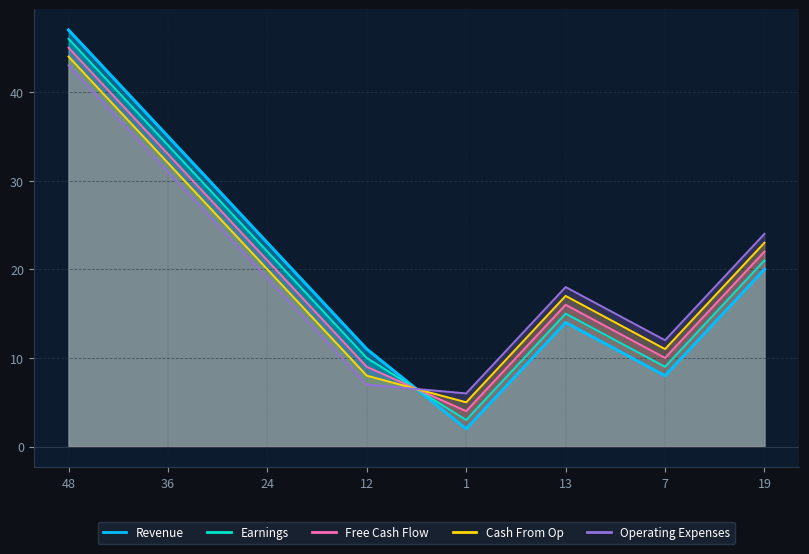

At which category is the sum across all series the highest?

48